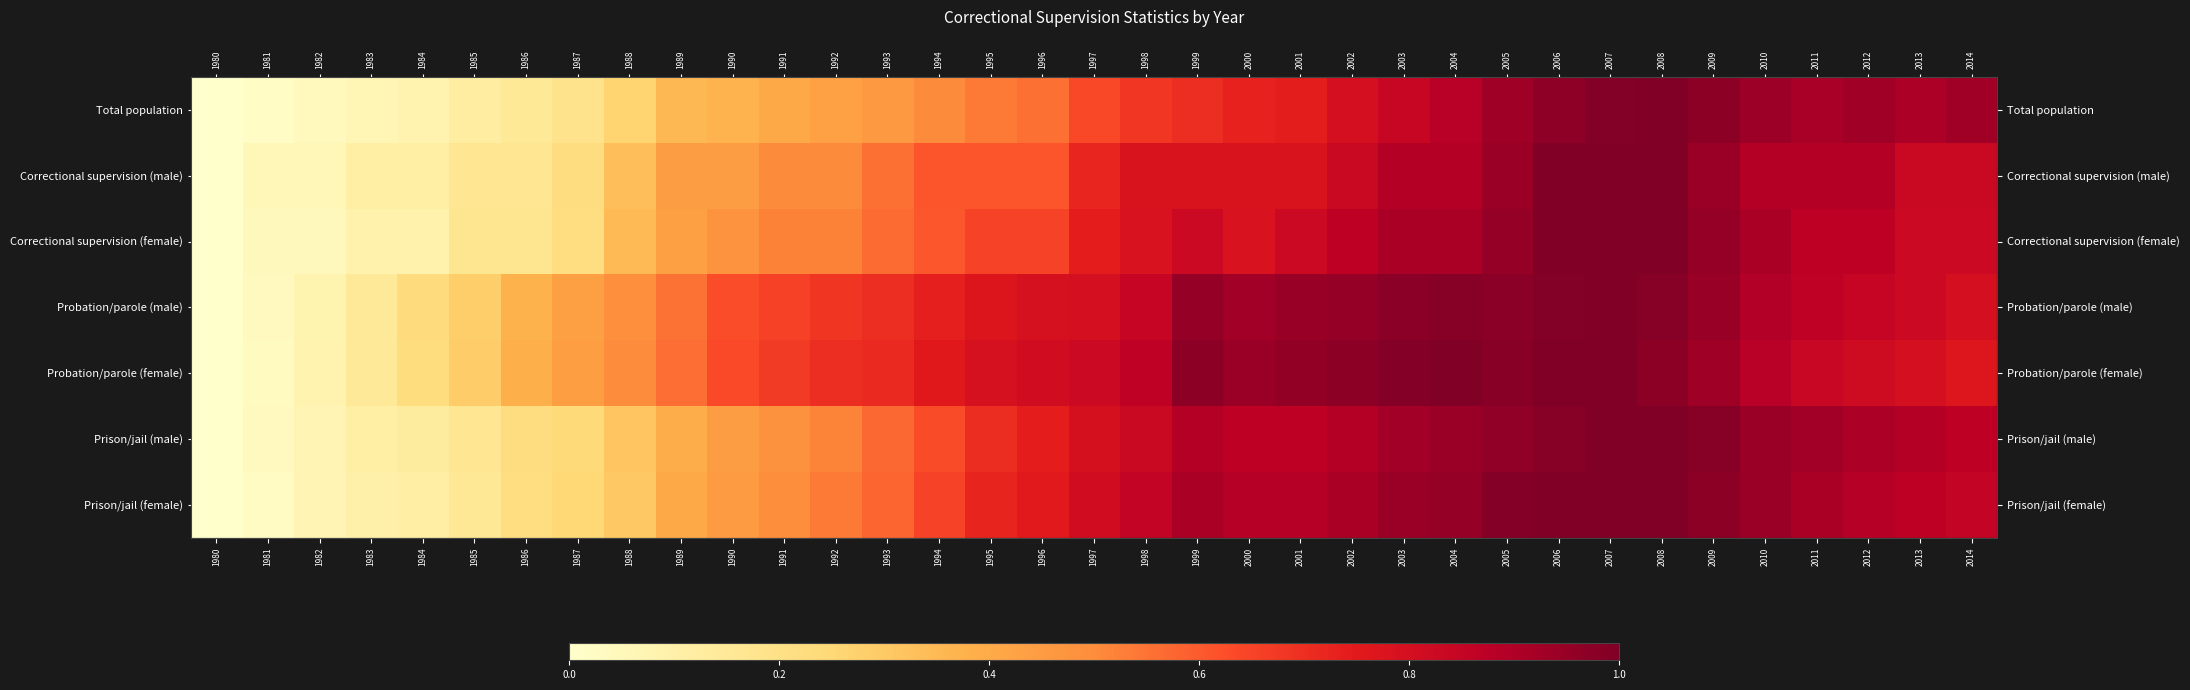

What is the spread (max minus min) of values at 1983?

0.1